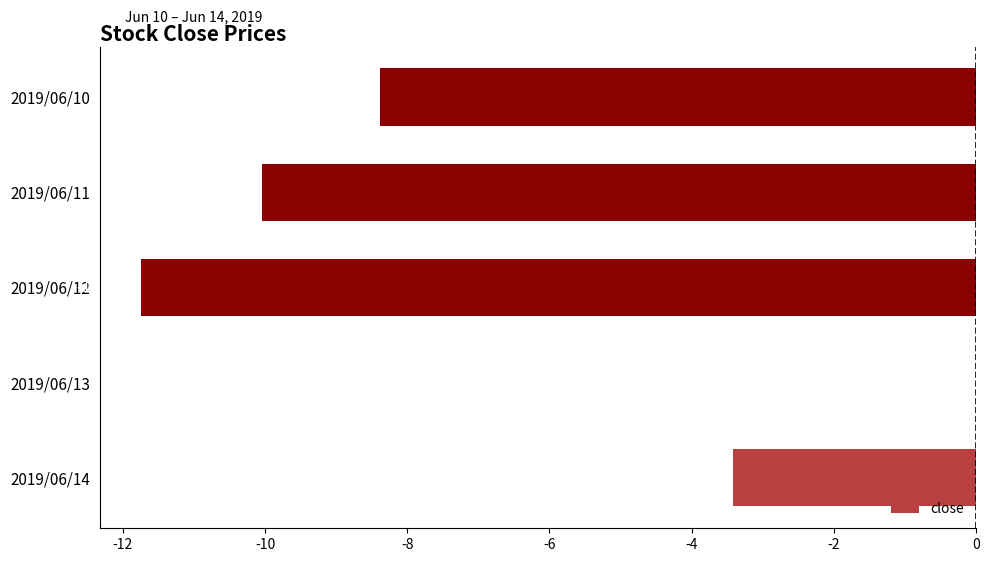

What is the change in value from 2019/06/14 to 2019/06/11?

-6.6